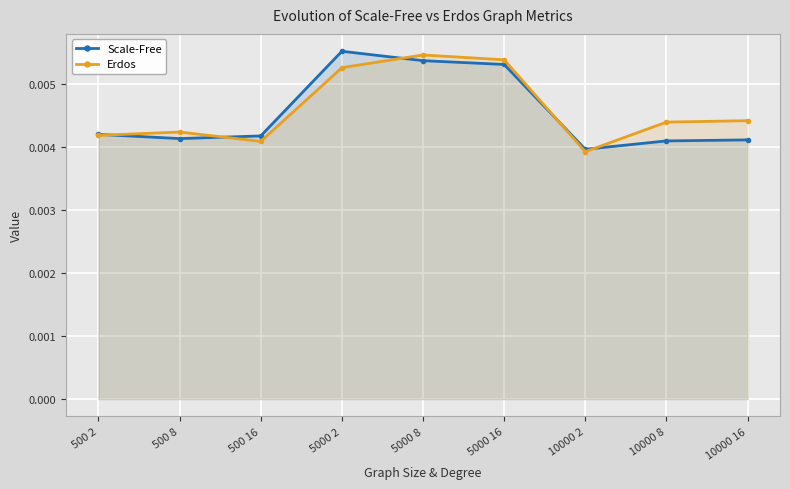

The value of Erdos at 500 2 is 0.0. True or false?

True